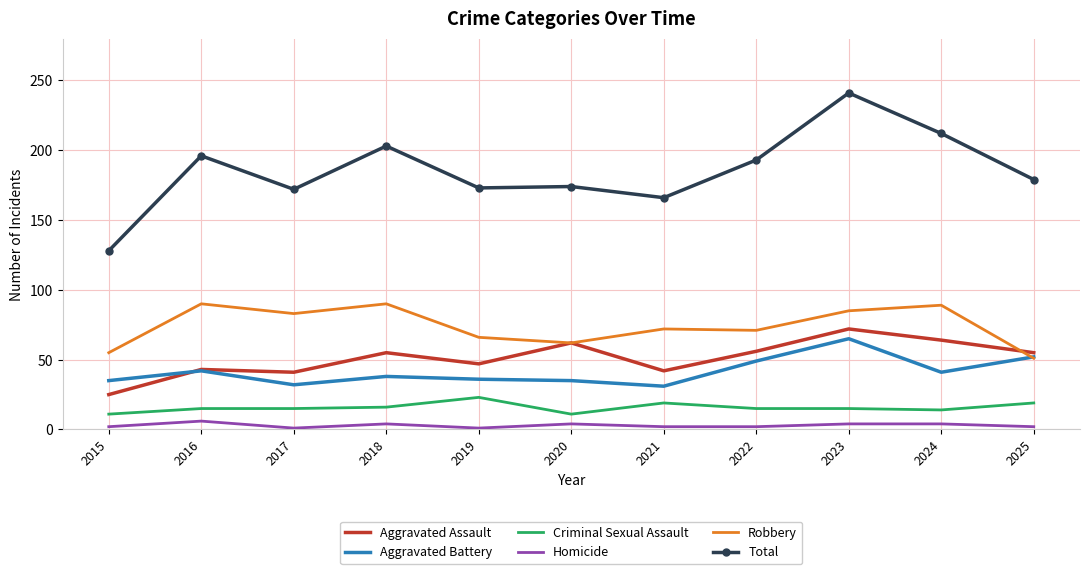

Which series changed the most between 2019 and 2024?

Total